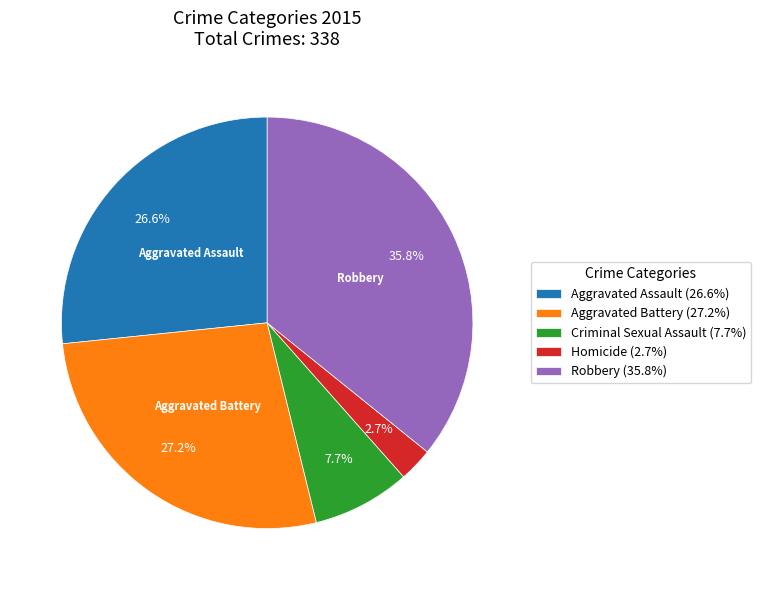

Do Criminal Sexual Assault and Homicide together represent more than half of the pie?

No